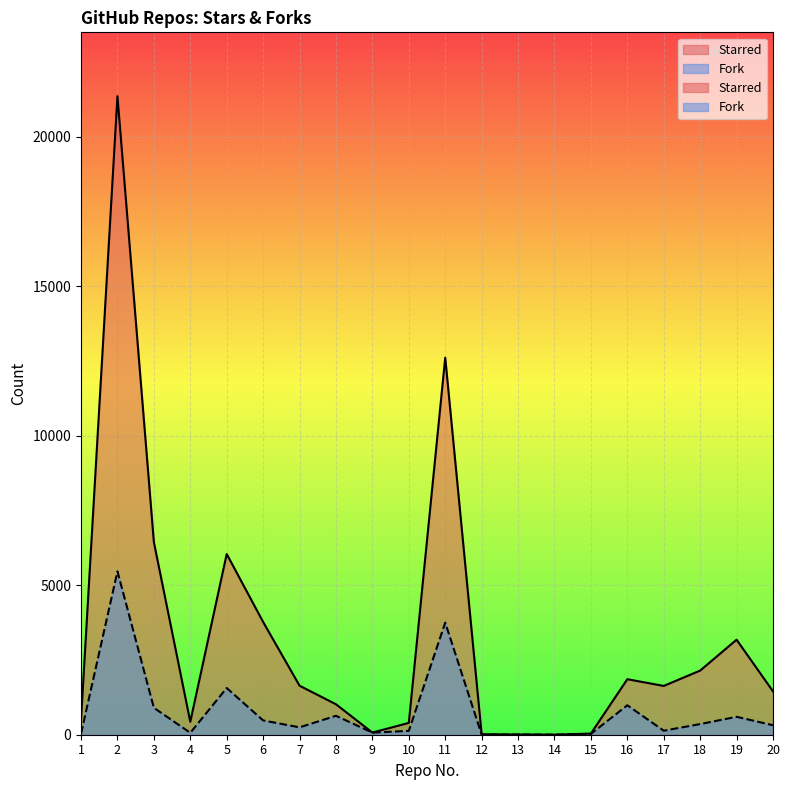

How many values in the Fork series exceed 317?

9